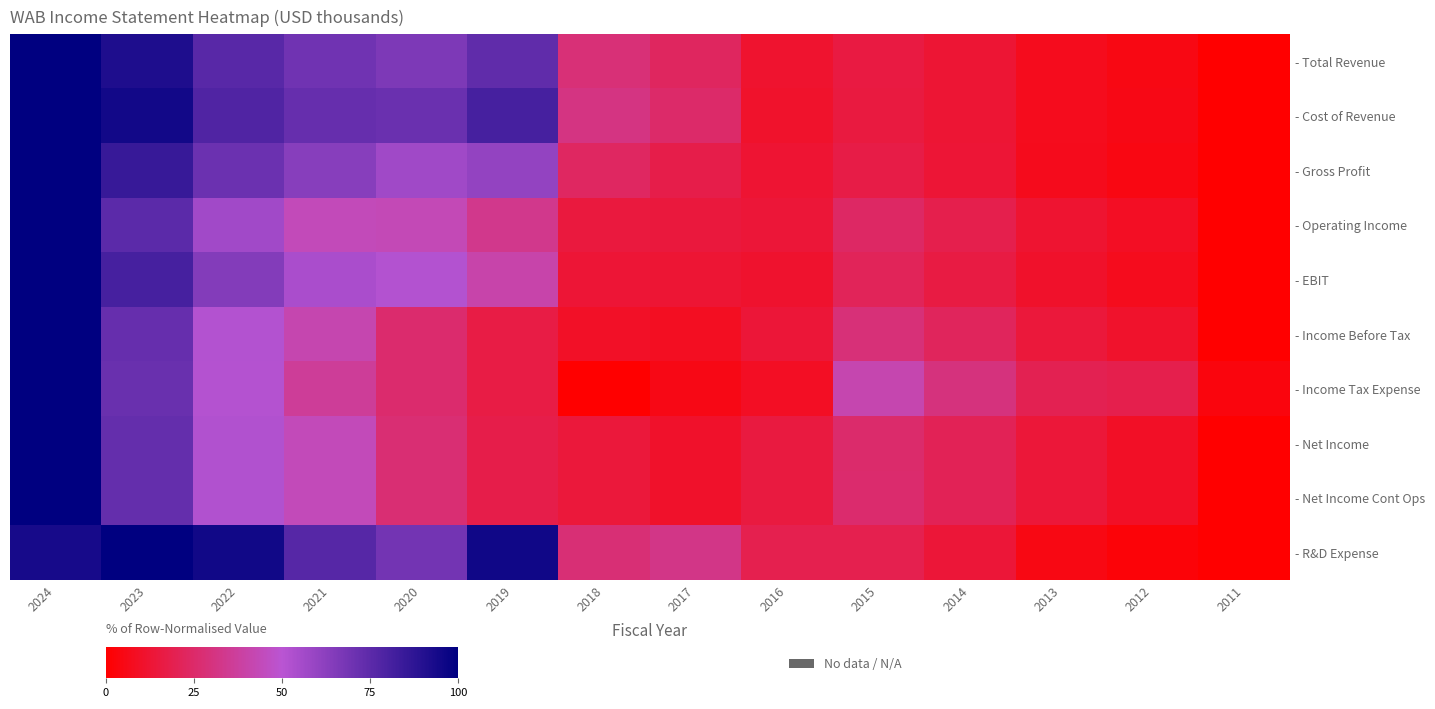

Reading right to left, what are all the values shown in this chart?

- Total Revenue: 2011=0.0	2012=5.0	2013=7.1	2014=12.8	2015=15.9	2016=11.4	2017=22.7	2018=28.5	2019=74.0	2020=66.4	2021=69.5	2022=75.9	2023=91.6	2024=100.0
- Cost of Revenue: 2011=0.0	2012=5.4	2013=7.3	2014=12.7	2015=15.4	2016=10.9	2017=25.2	2018=31.0	2019=81.0	2020=71.2	2021=72.6	2022=78.5	2023=94.8	2024=100.0
- Gross Profit: 2011=0.0	2012=4.4	2013=6.8	2014=12.9	2015=16.9	2016=12.5	2017=17.9	2018=23.4	2019=60.3	2020=56.9	2021=63.5	2022=70.9	2023=85.1	2024=100.0
- Operating Income: 2011=0.0	2012=8.7	2013=12.0	2014=18.4	2015=24.2	2016=13.5	2017=14.5	2018=15.2	2019=33.4	2020=43.1	2021=43.8	2022=56.5	2023=75.3	2024=100.0
- EBIT: 2011=0.0	2012=7.3	2013=10.4	2014=16.2	2015=21.1	2016=11.0	2017=12.6	2018=13.3	2019=40.3	2020=51.6	2021=54.1	2022=64.6	2023=80.9	2024=100.0
- Income Before Tax: 2011=0.0	2012=10.6	2013=14.4	2014=21.9	2015=28.6	2016=13.6	2017=8.4	2018=9.7	2019=16.6	2020=26.1	2021=41.7	2022=51.8	2023=72.5	2024=100.0
- Income Tax Expense: 2011=3.5	2012=18.6	2013=19.8	2014=30.1	2015=41.5	2016=8.8	2017=5.2	2018=0.0	2019=16.5	2020=25.9	2021=36.0	2022=51.3	2023=71.5	2024=100.0
- Net Income: 2011=0.0	2012=9.2	2013=13.7	2014=20.4	2015=25.7	2016=15.3	2017=10.5	2018=14.2	2019=17.8	2020=27.6	2021=43.8	2022=52.3	2023=72.8	2024=100.0
- Net Income Cont Ops: 2011=0.0	2012=9.2	2013=13.7	2014=20.5	2015=25.8	2016=15.3	2017=10.4	2018=14.1	2019=17.6	2020=27.6	2021=44.0	2022=52.2	2023=72.8	2024=100.0
- R&D Expense: 2011=0.0	2012=2.3	2013=5.0	2014=13.7	2015=18.8	2016=18.9	2017=32.1	2018=27.8	2019=95.6	2020=69.0	2021=76.8	2022=95.0	2023=100.0	2024=93.4